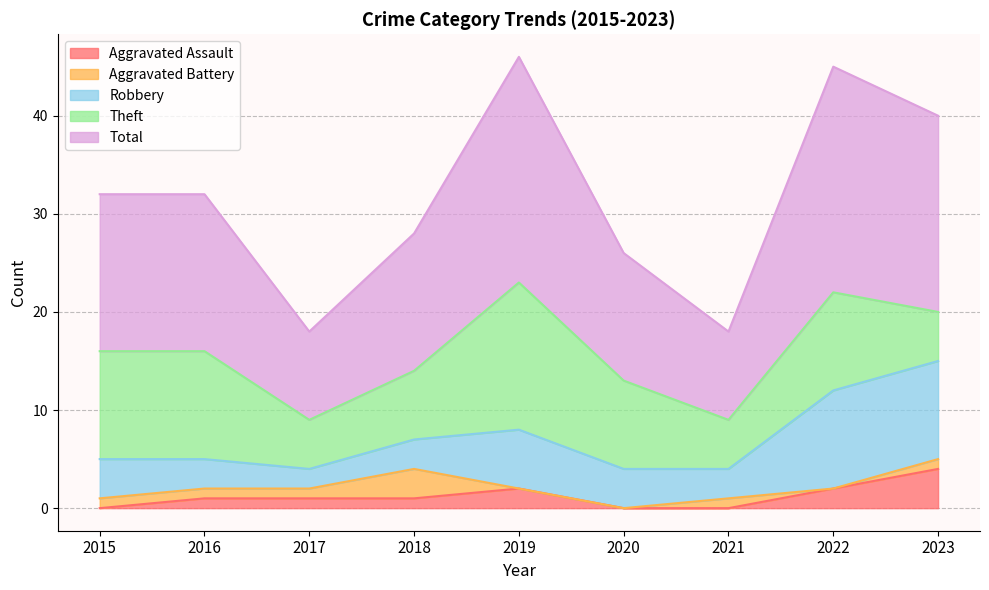

At which category does Theft reach its first local peak?

2019